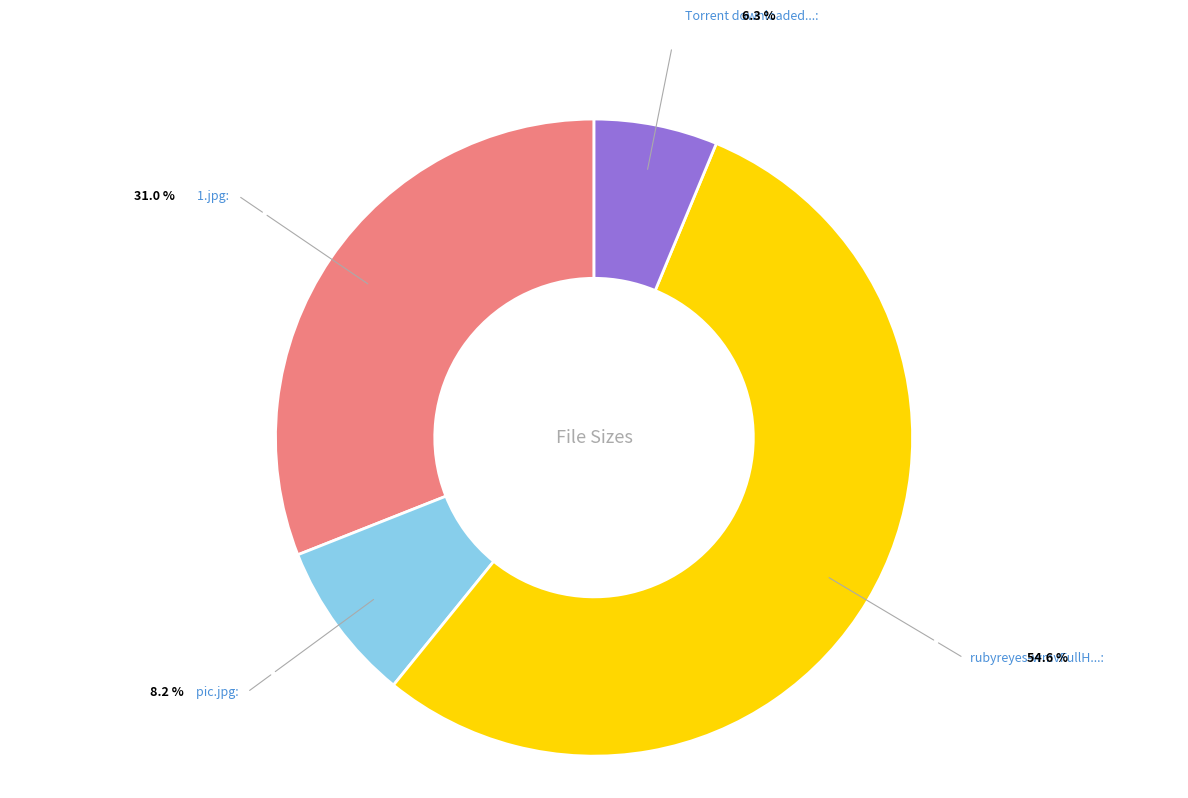

Does any single category account for the majority?

Yes